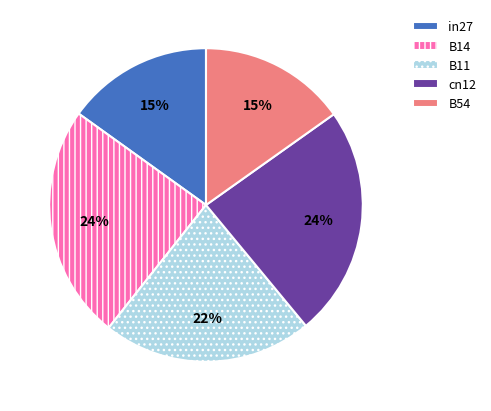

Does B54 account for over 50% of the chart?

No